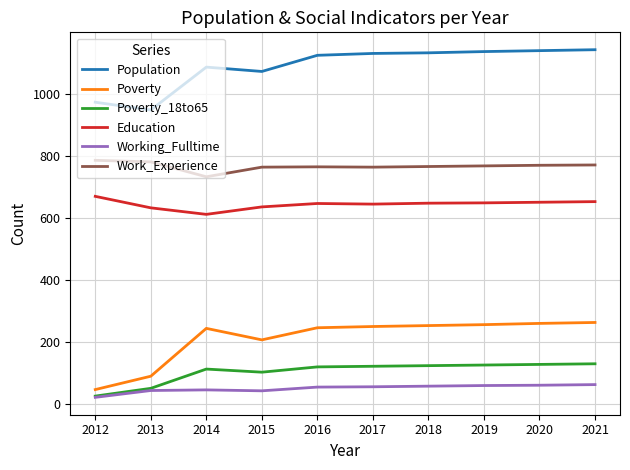

List the series in order of their peak value, highest first.

Population, Work_Experience, Education, Poverty, Poverty_18to65, Working_Fulltime